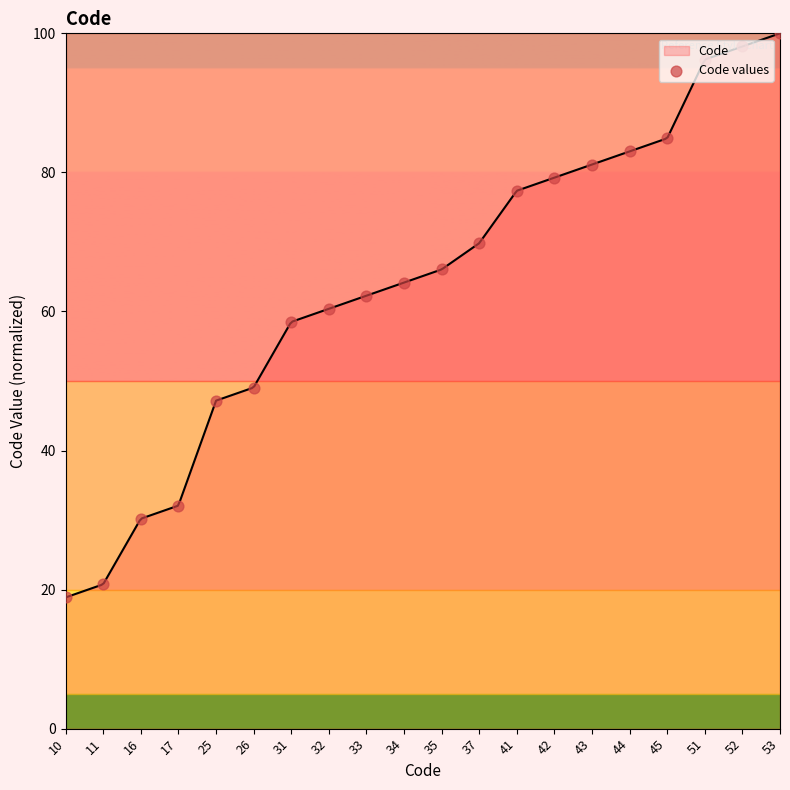

What is the change in value from 16 to 42?

+49.1